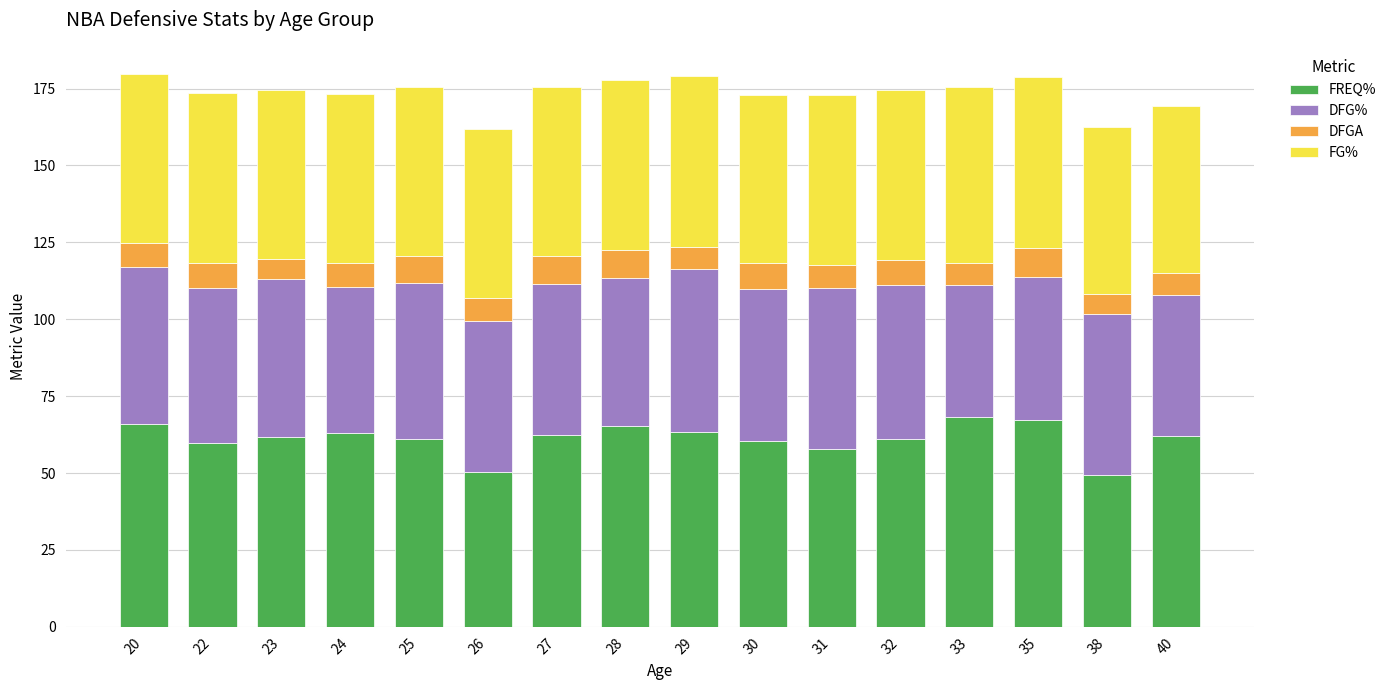

What is the total value across all series at 31?

172.8